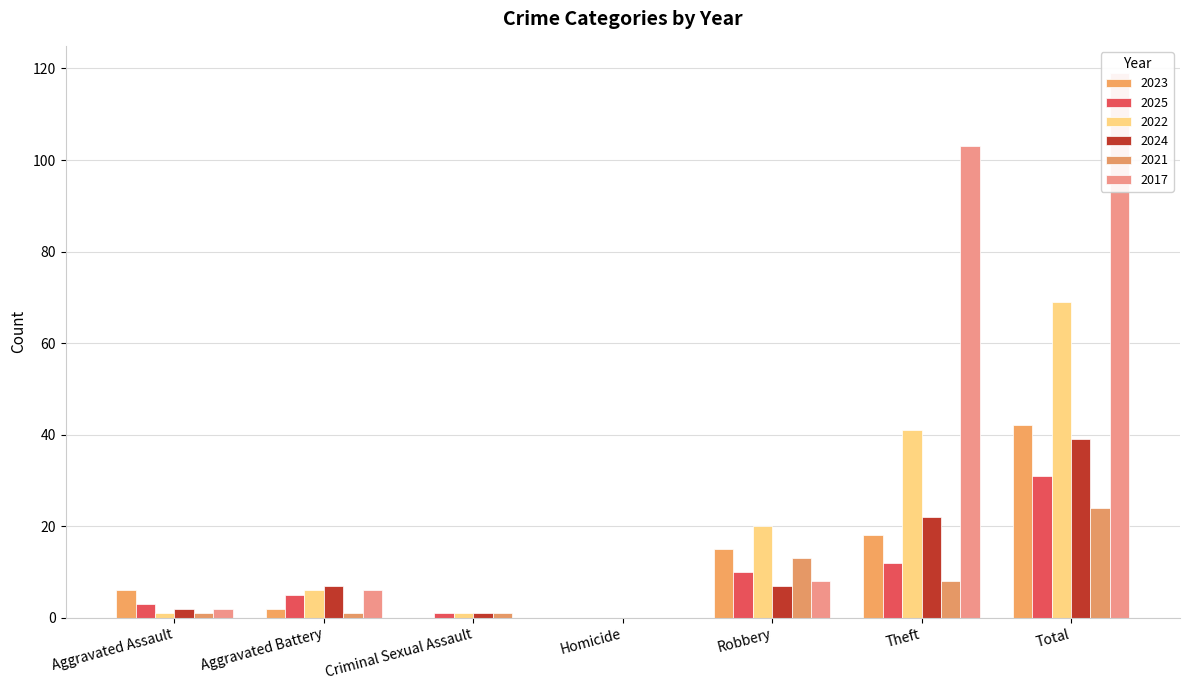

At which label is 2025 closest to 15?

Theft